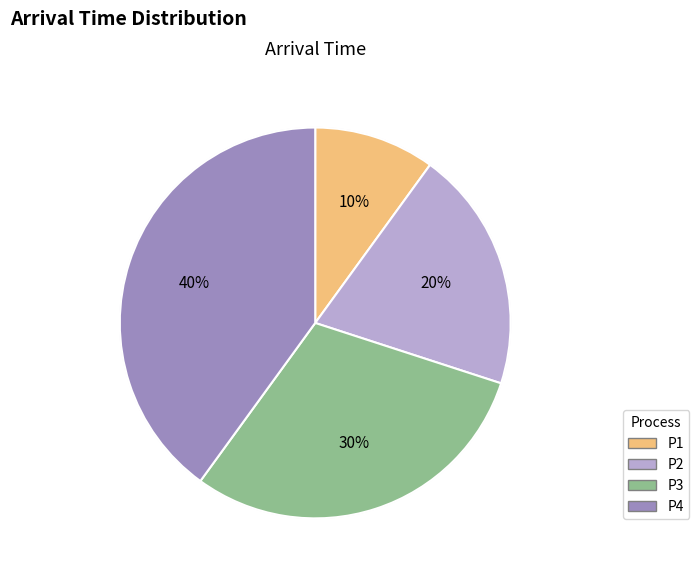

Is there any slice that represents more than half of the pie?

No